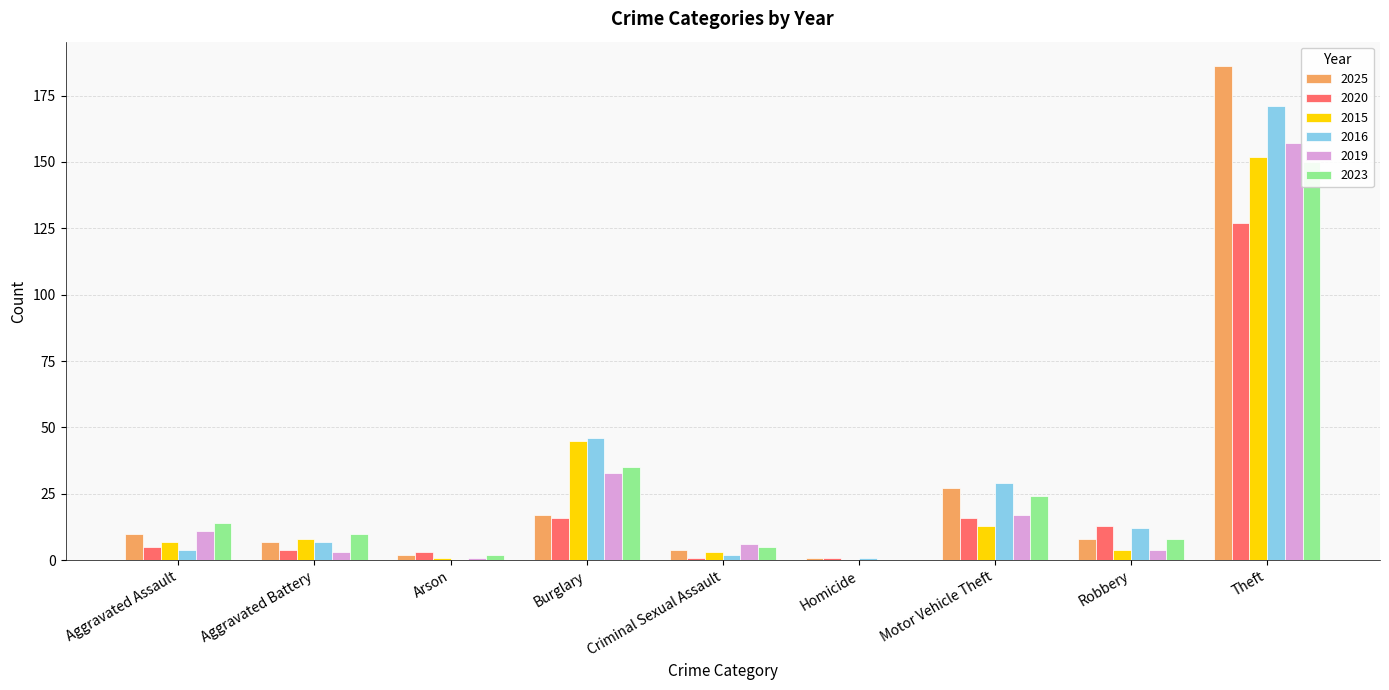

What is the total value across all series at Burglary?

192